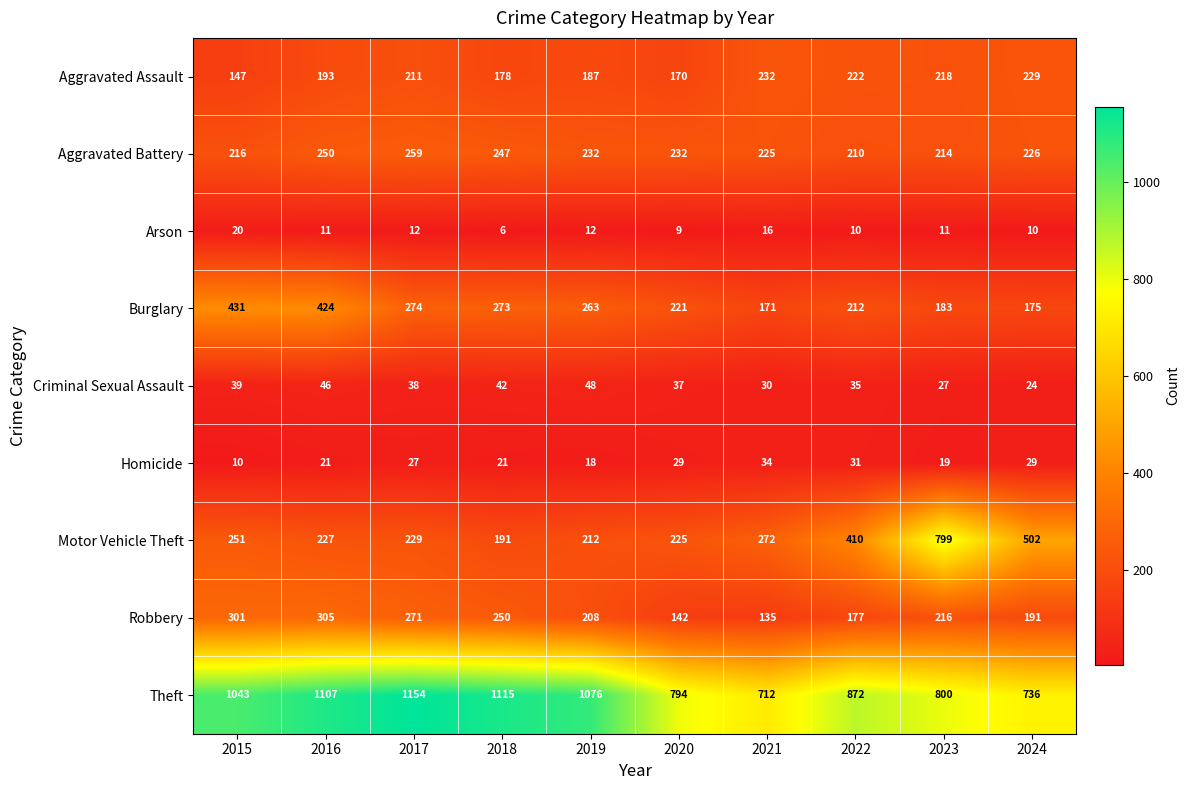

What is the difference between the maximum and minimum values in the Aggravated Battery series?

49